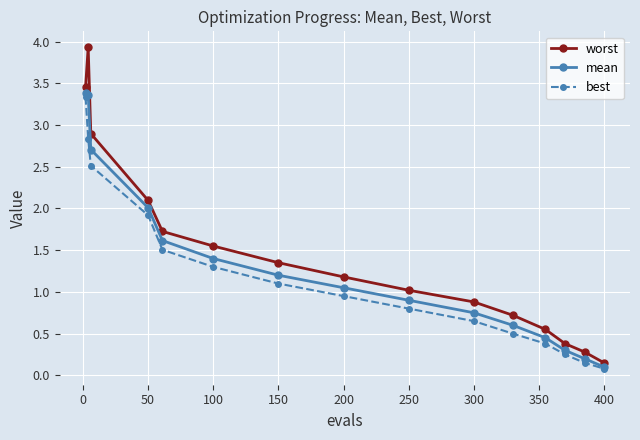

How many series are shown in this chart?

3